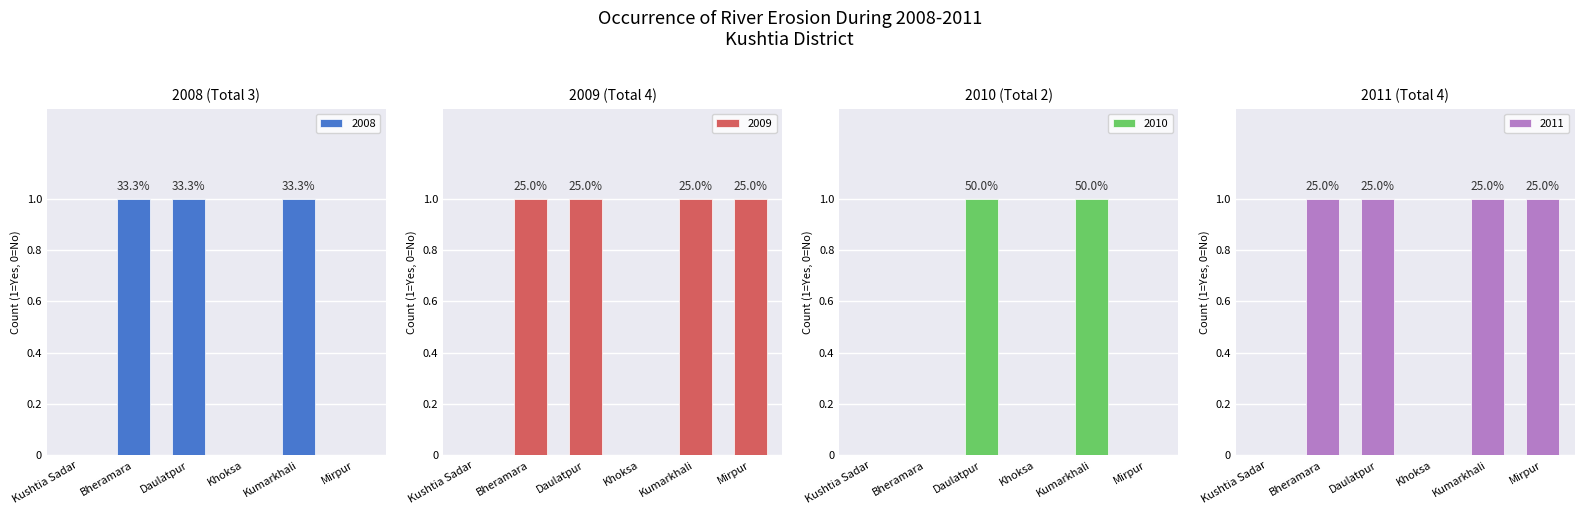

Reading left to right, what are all the values shown in this chart?

2008: 0	1	1	0	1	0
2009: 0	1	1	0	1	1
2010: 0	0	1	0	1	0
2011: 0	1	1	0	1	1